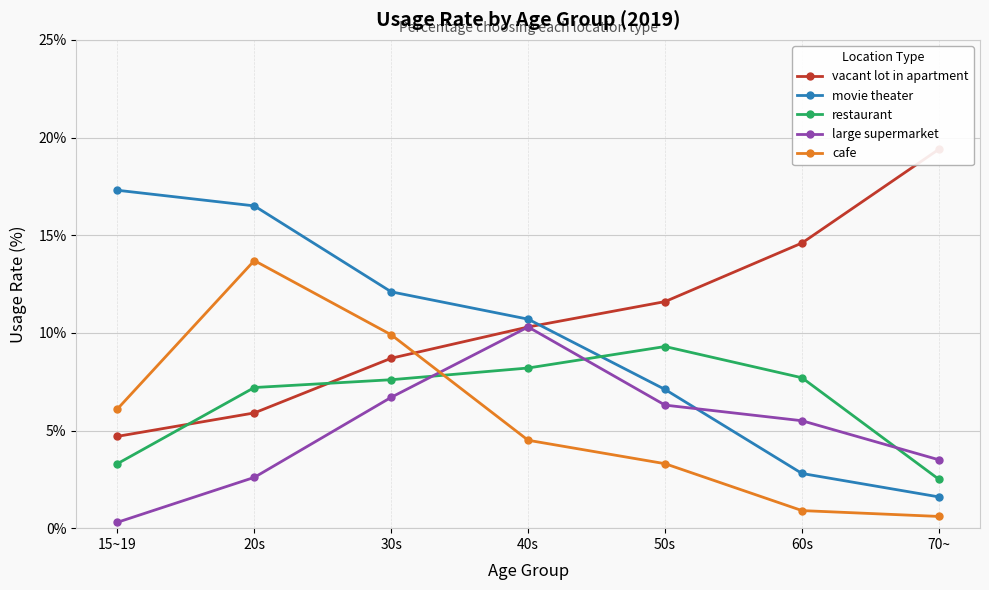

How many interior local peaks does the cafe series have?

1